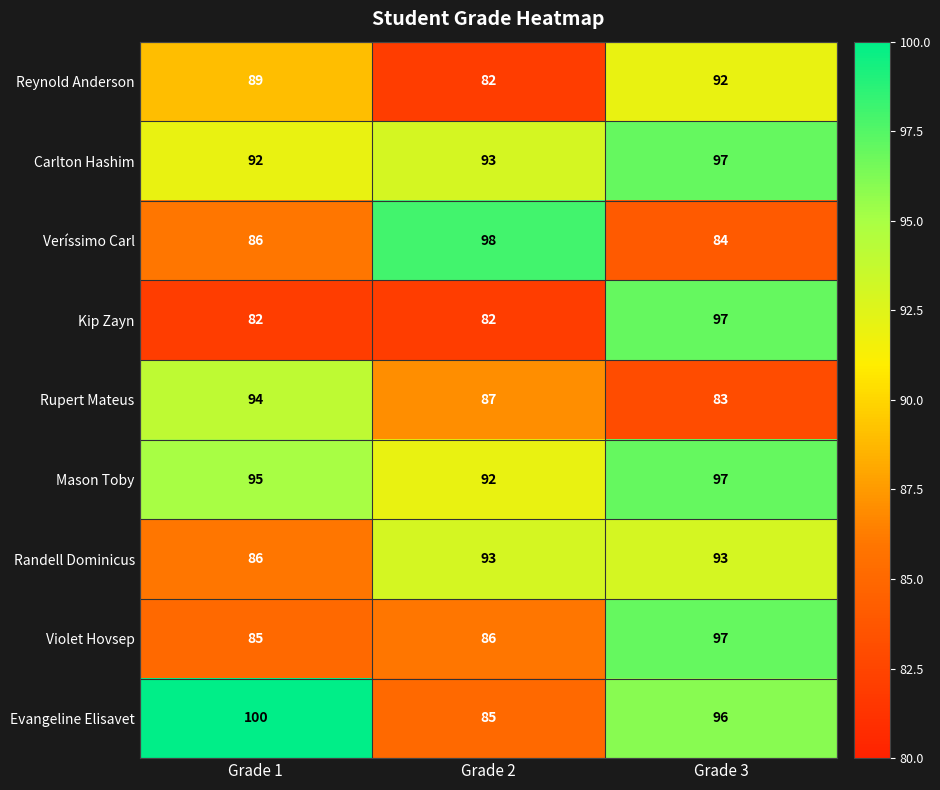

What is the minimum value shown in the chart?

82